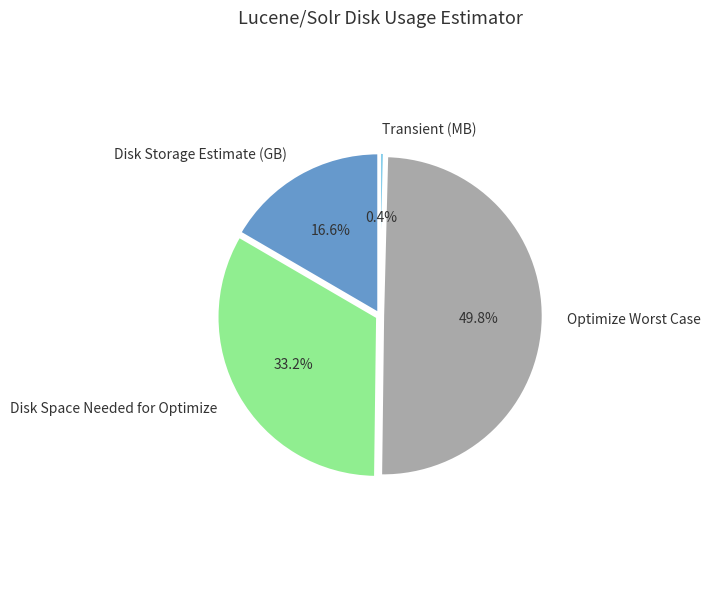

Does Optimize Worst Case account for over 50% of the chart?

No